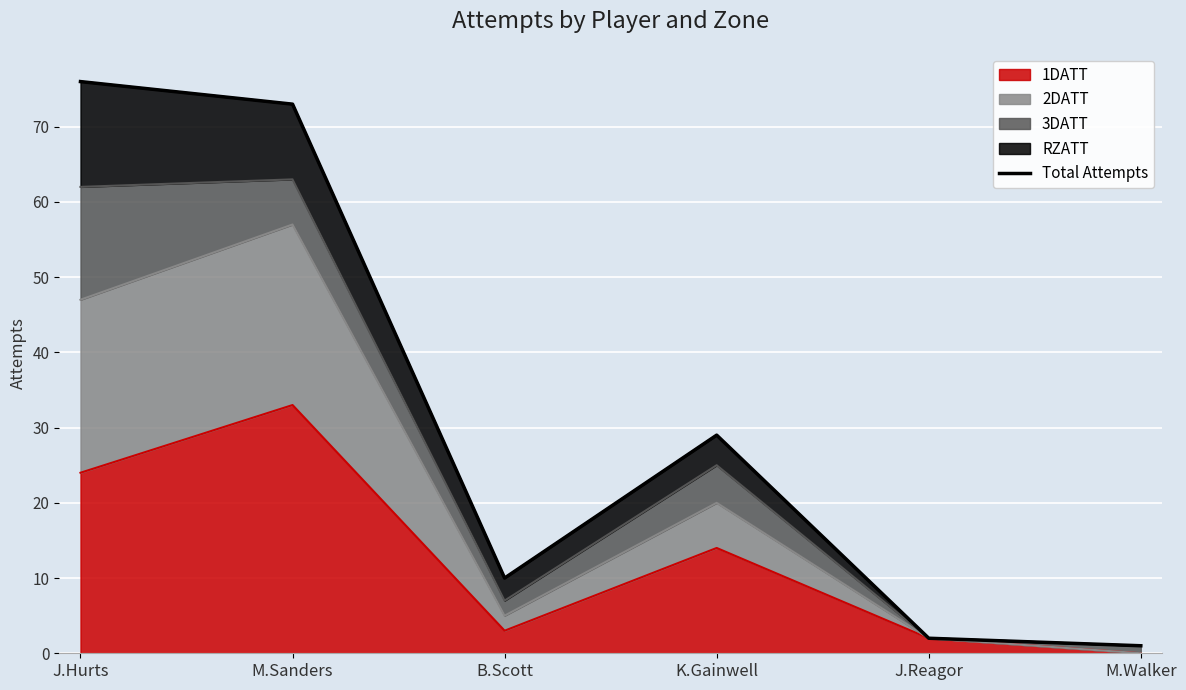

Reading right to left, extract all data points from this chart.

M.Walker=1	J.Reagor=2	K.Gainwell=29	B.Scott=10	M.Sanders=73	J.Hurts=76